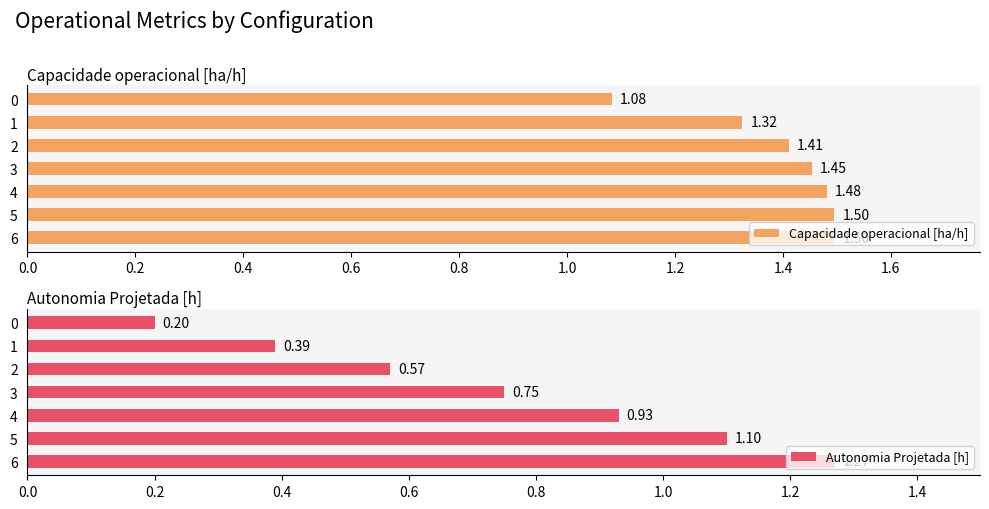

What is the minimum value for Autonomia Projetada [h]?

0.2